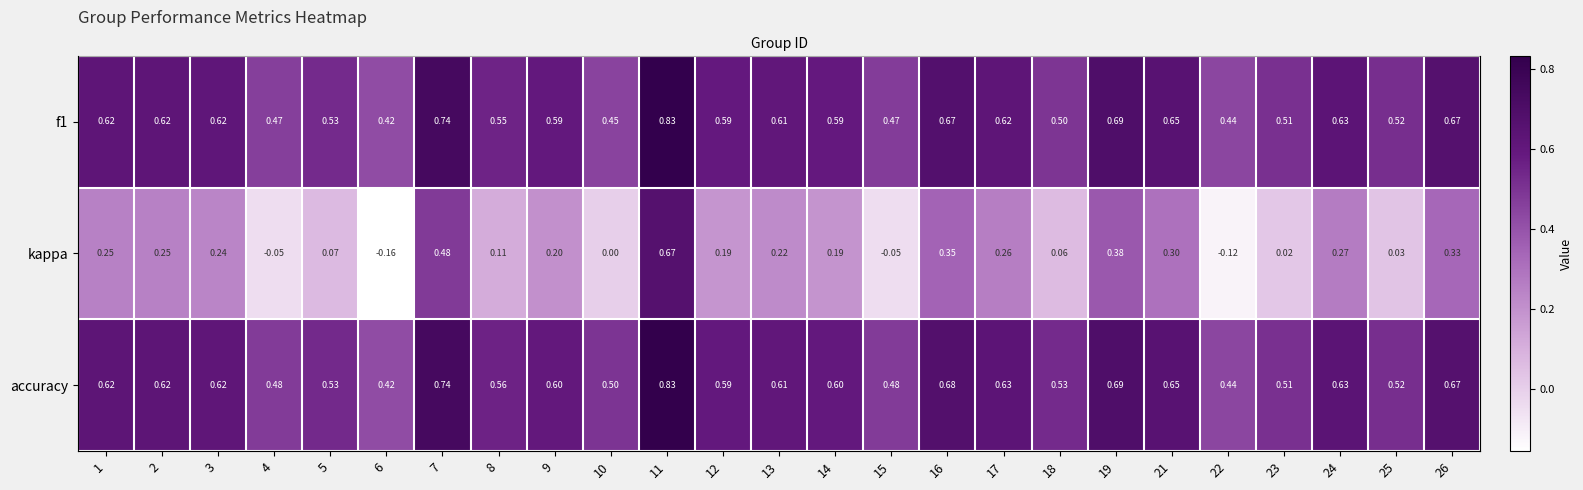

What is the difference between the maximum and minimum values in the f1 series?

0.4